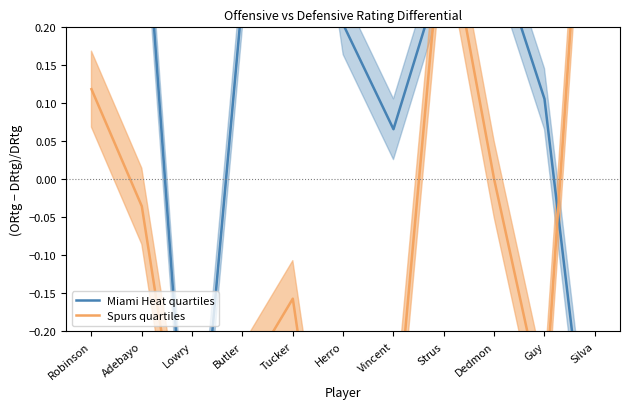

What is the difference between the highest and lowest values at Herro?

0.8